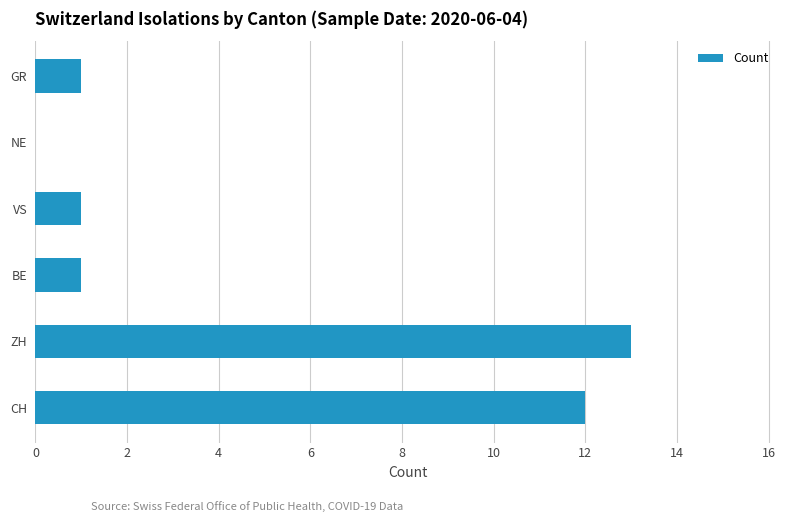

Are the bars grouped side by side (vs. stacked)?

No